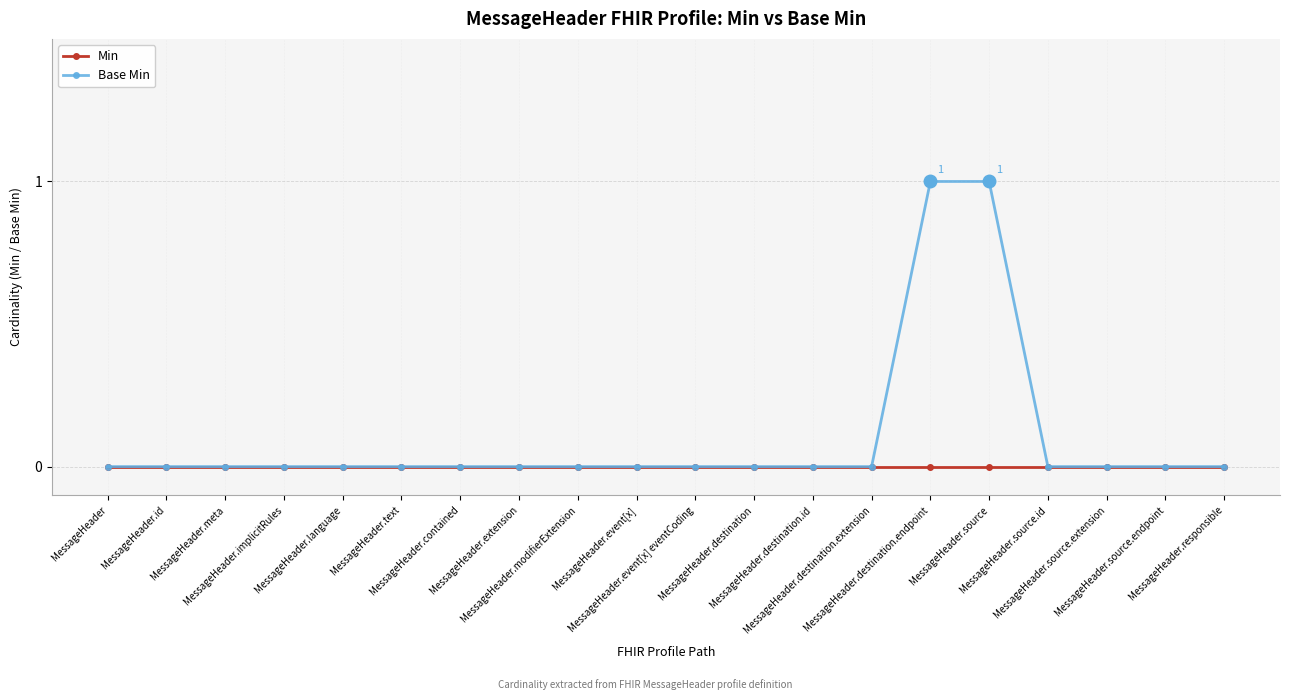

Reading left to right, extract all data points from this chart.

Min: 0	0	0	0	0	0	0	0	0	0	0	0	0	0	0	0	0	0	0	0
Base Min: 0	0	0	0	0	0	0	0	0	0	0	0	0	0	1	1	0	0	0	0